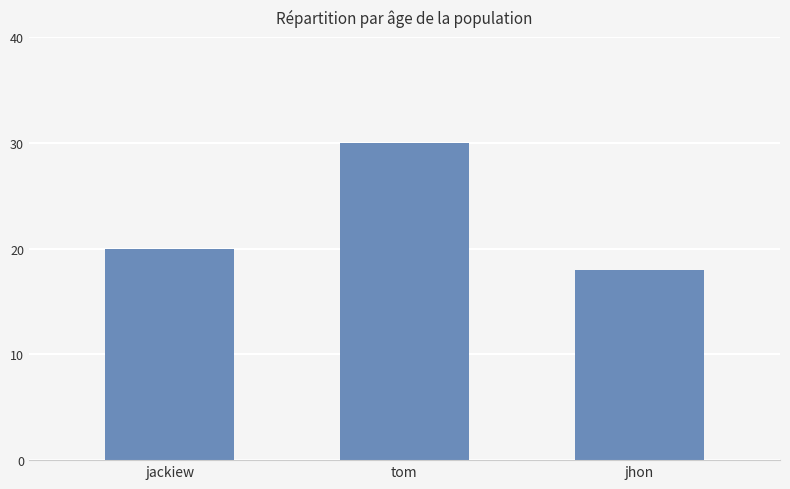

At which label is the value closest to 24?

jackiew